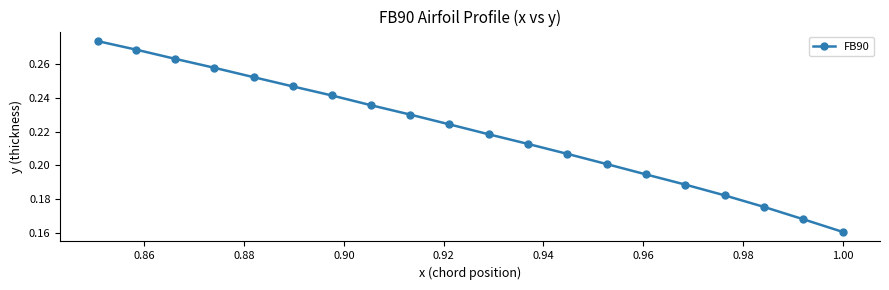

What is the sum of all values?

4.4